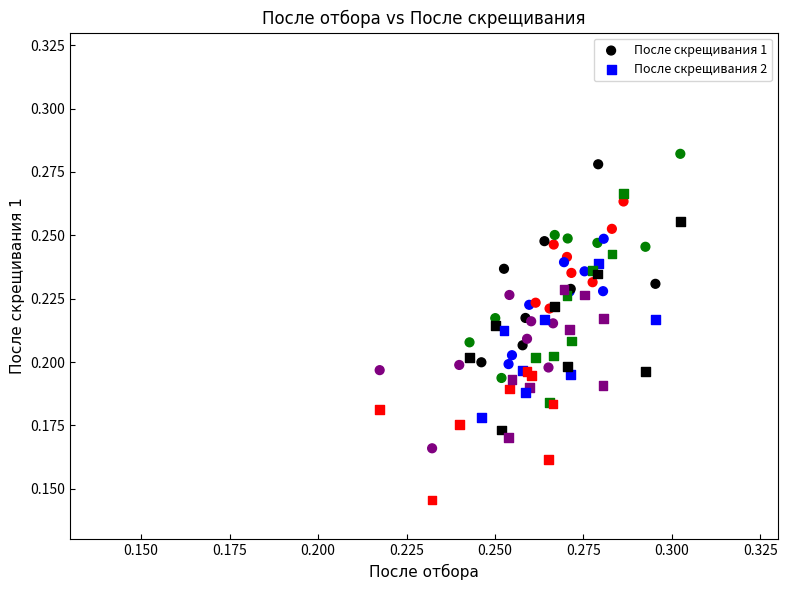

Which series has the largest Y range (max minus min)?

После скрещивания 2